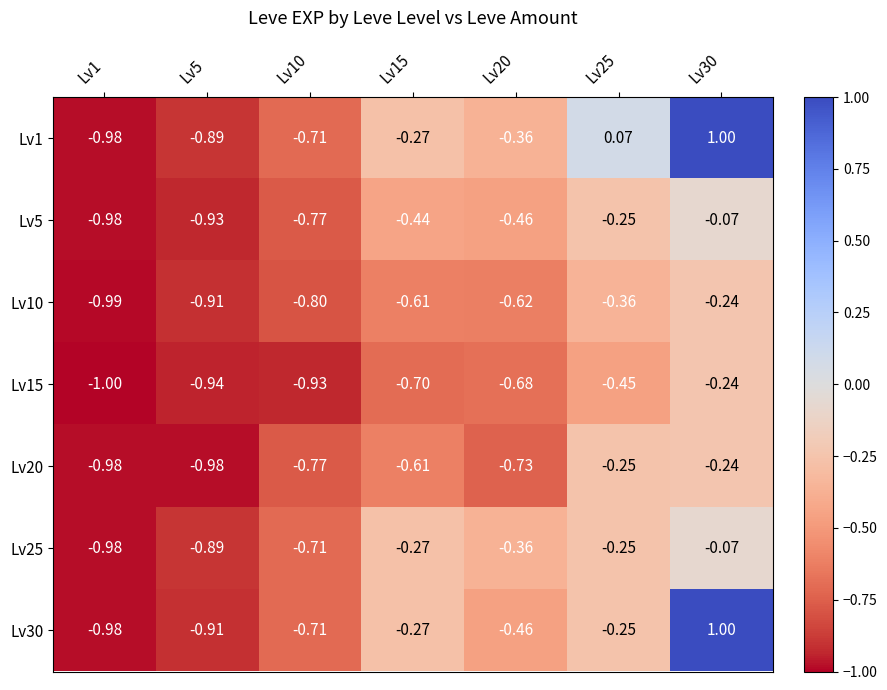

Is the value of Lv1 at Lv15 greater than the value of Lv15 at Lv25?

Yes